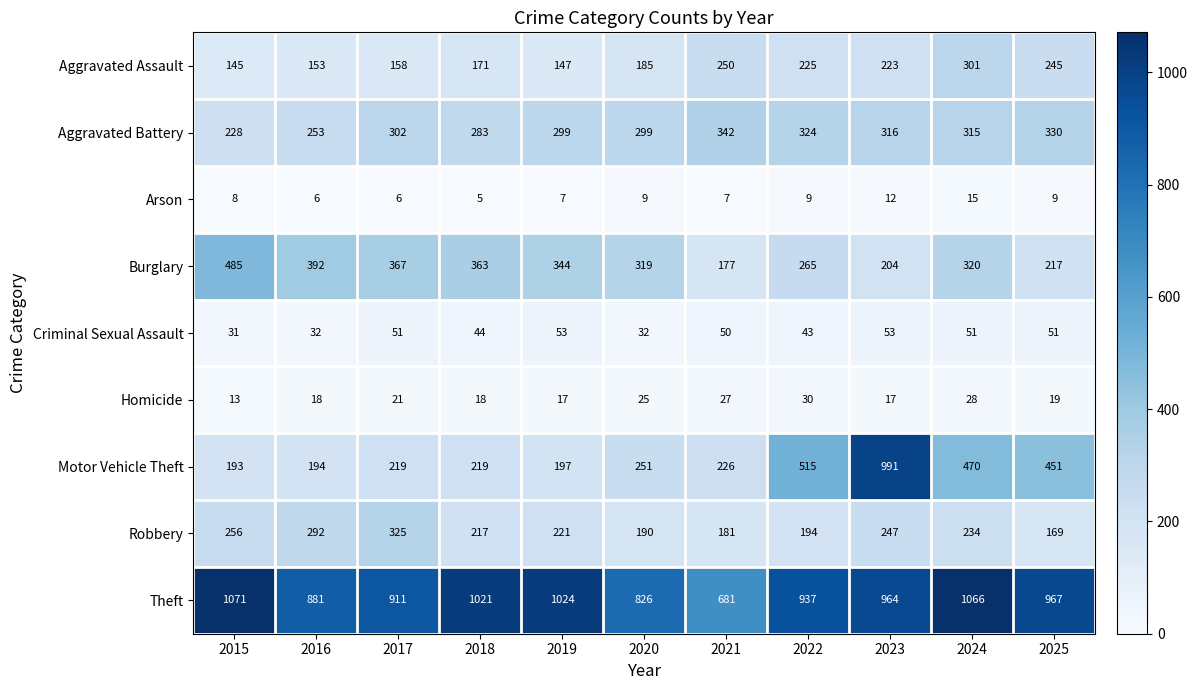

Rank the series at 2016 from lowest to highest value.

Arson, Homicide, Criminal Sexual Assault, Aggravated Assault, Motor Vehicle Theft, Aggravated Battery, Robbery, Burglary, Theft